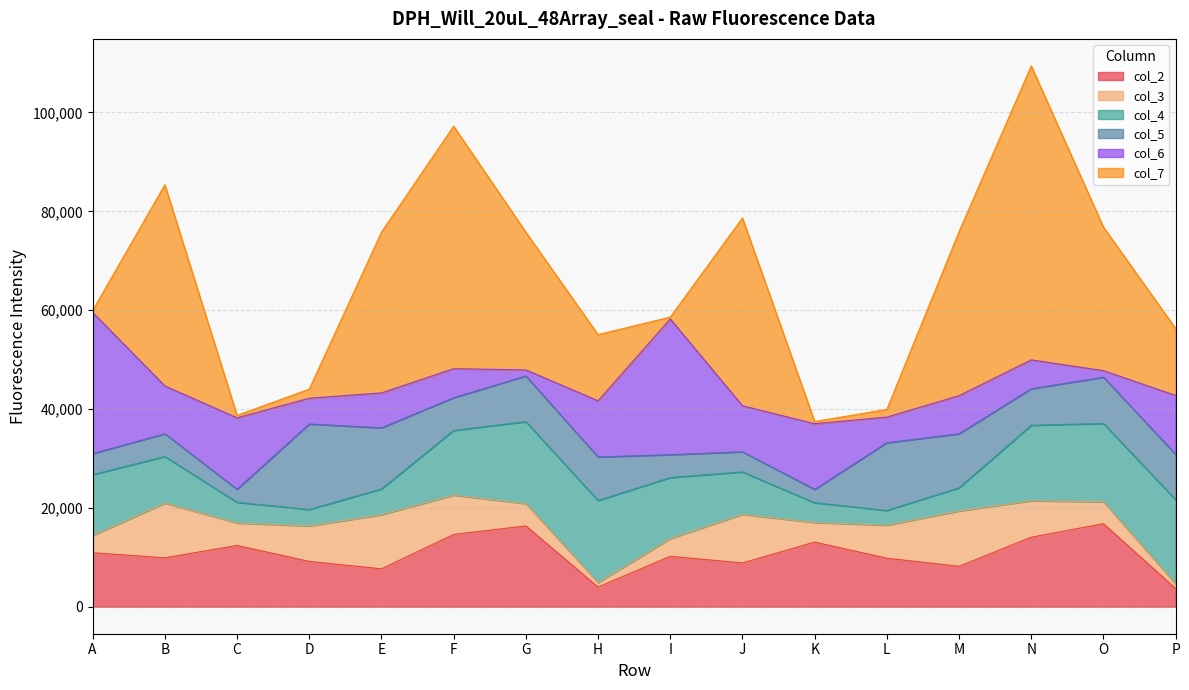

At which category is the sum across all series the highest?

N